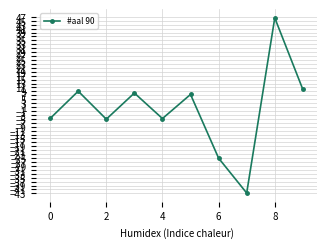

What is the greatest value displayed?

46.5